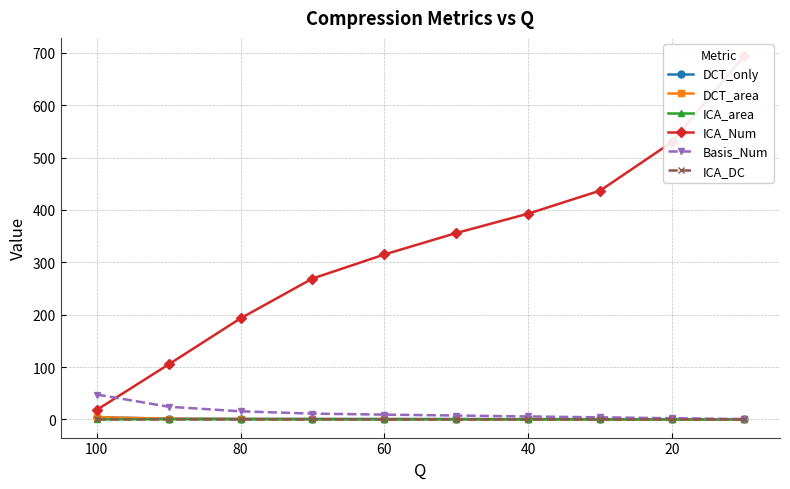

The DCT_area series shows 1.3 at 80. True or false?

False